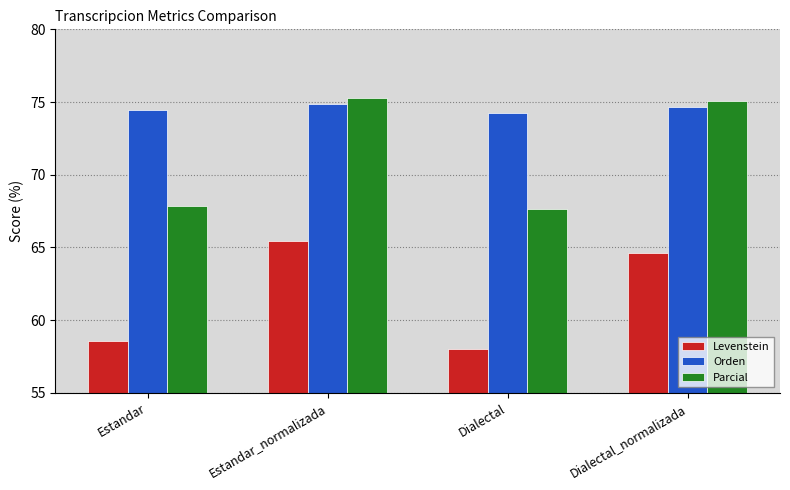

What is the maximum value for Levenstein?

65.5